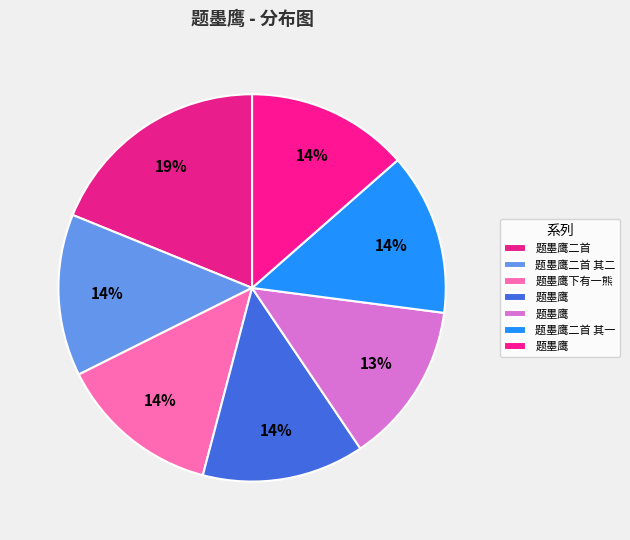

How many slices are in this pie chart?

7